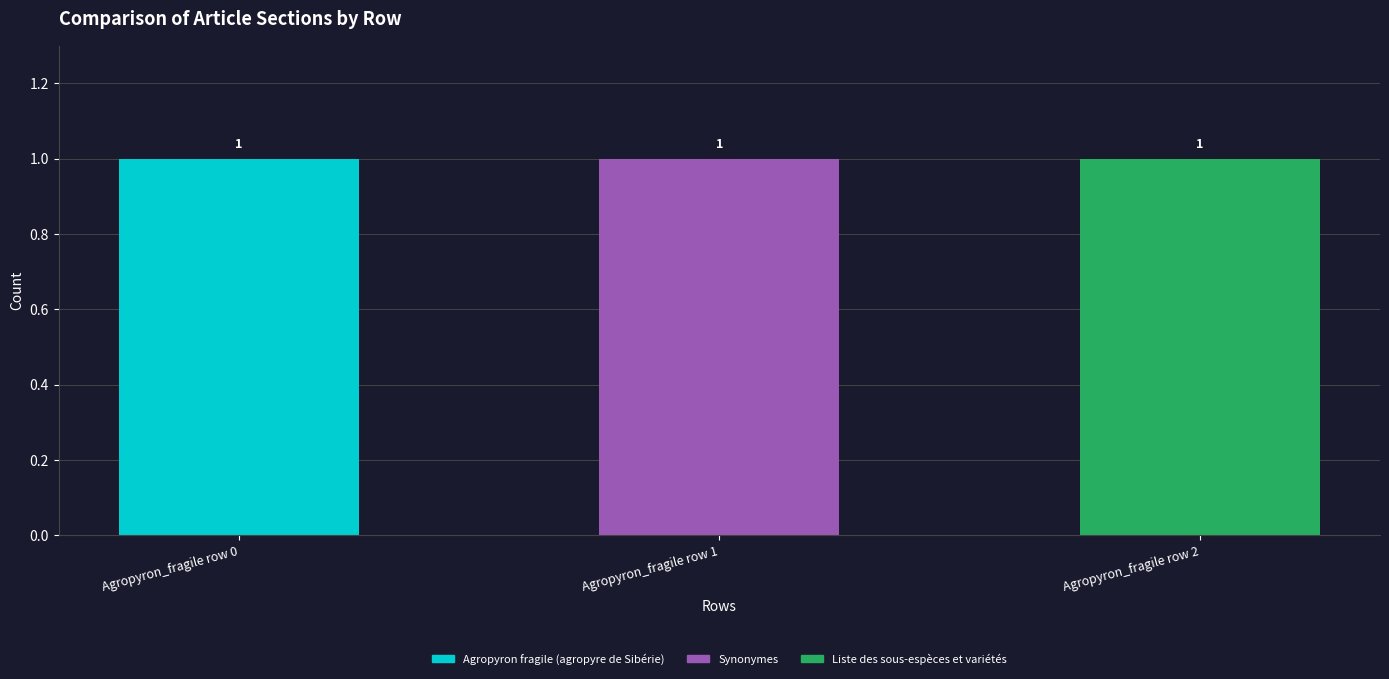

At which label does Agropyron fragile (agropyre de Sibérie) reach its peak?

Agropyron_fragile row 0